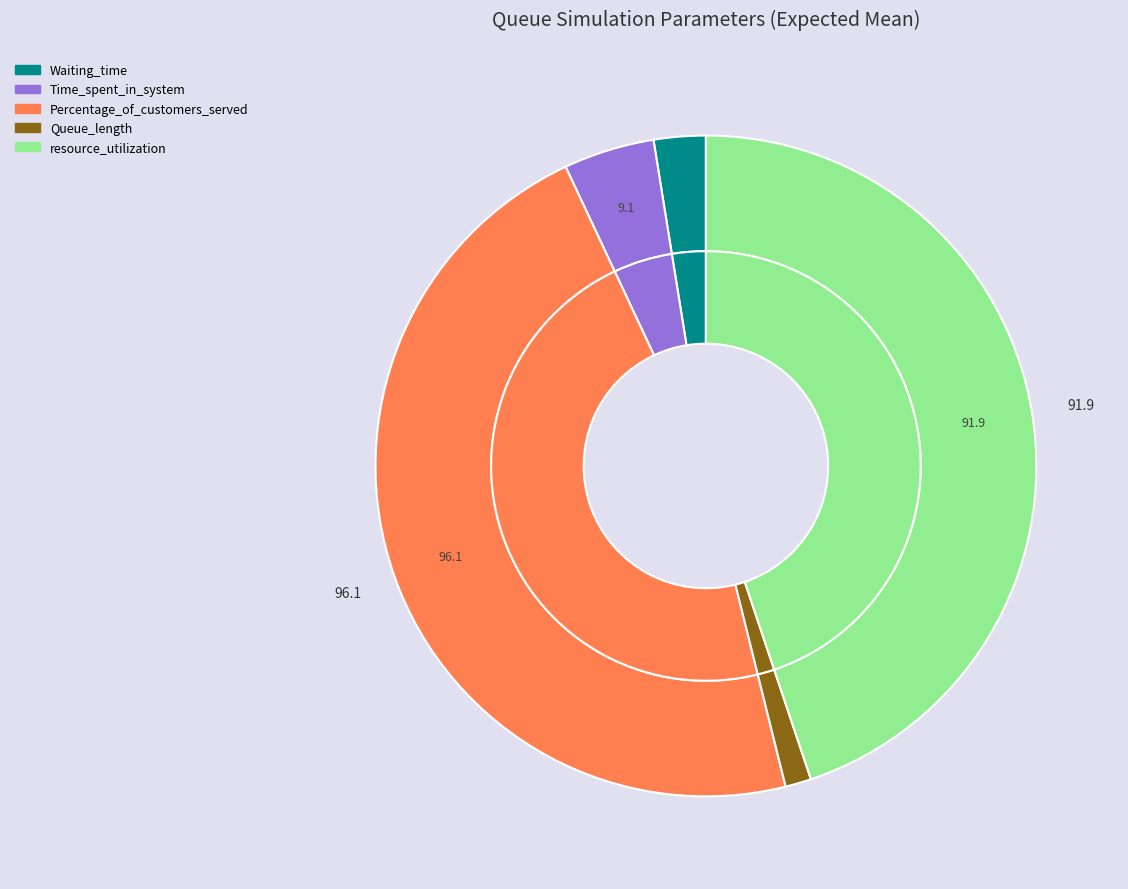

Rank the categories by value from highest to lowest.

Percentage_of_customers_served, resource_utilization, Time_spent_in_system, Waiting_time, Queue_length